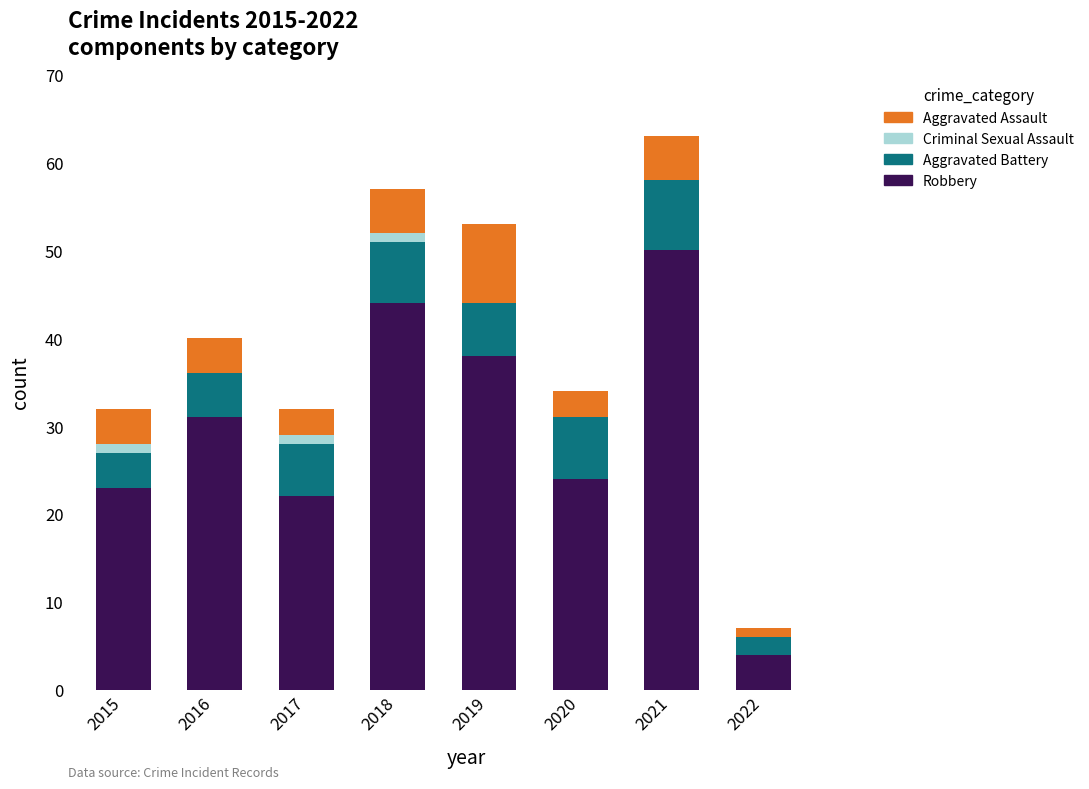

The Robbery series shows 11 at 2017. True or false?

False